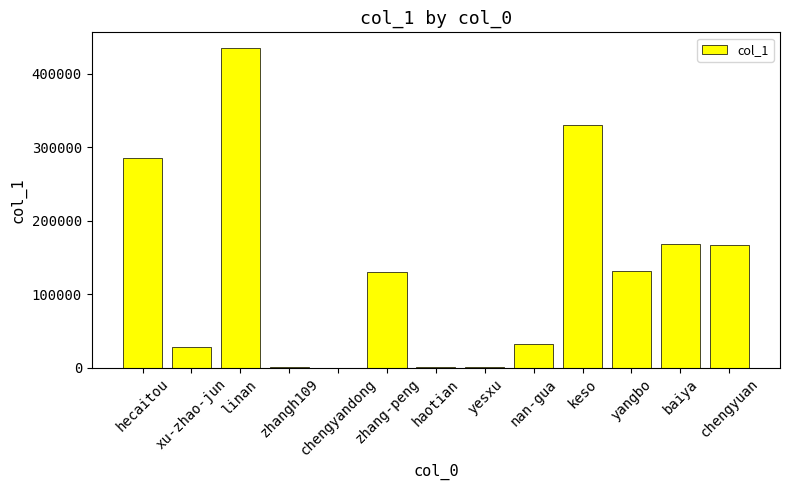

Count the number of data series in this chart.

1